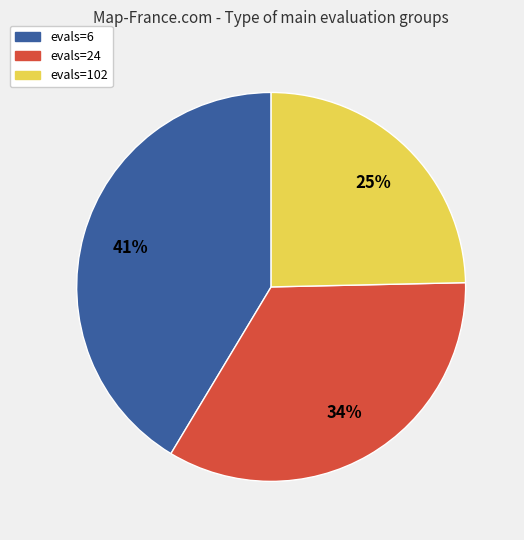

To the nearest percent, what percentage of the pie is evals=24?

34%